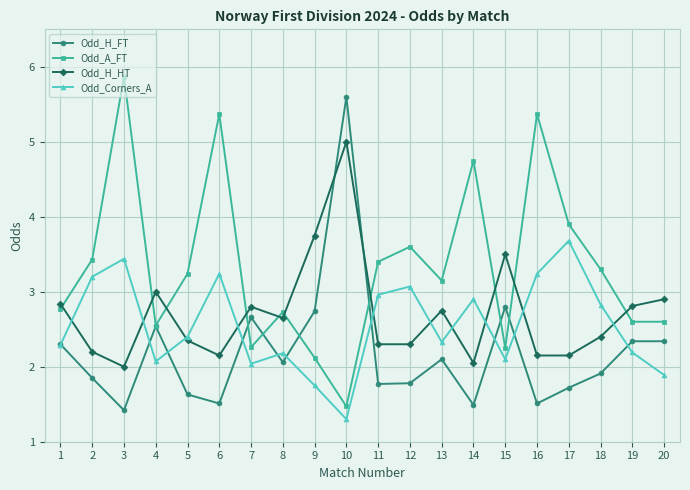

What is the value of the Odd_H_HT point at the 5th from the left?

2.4